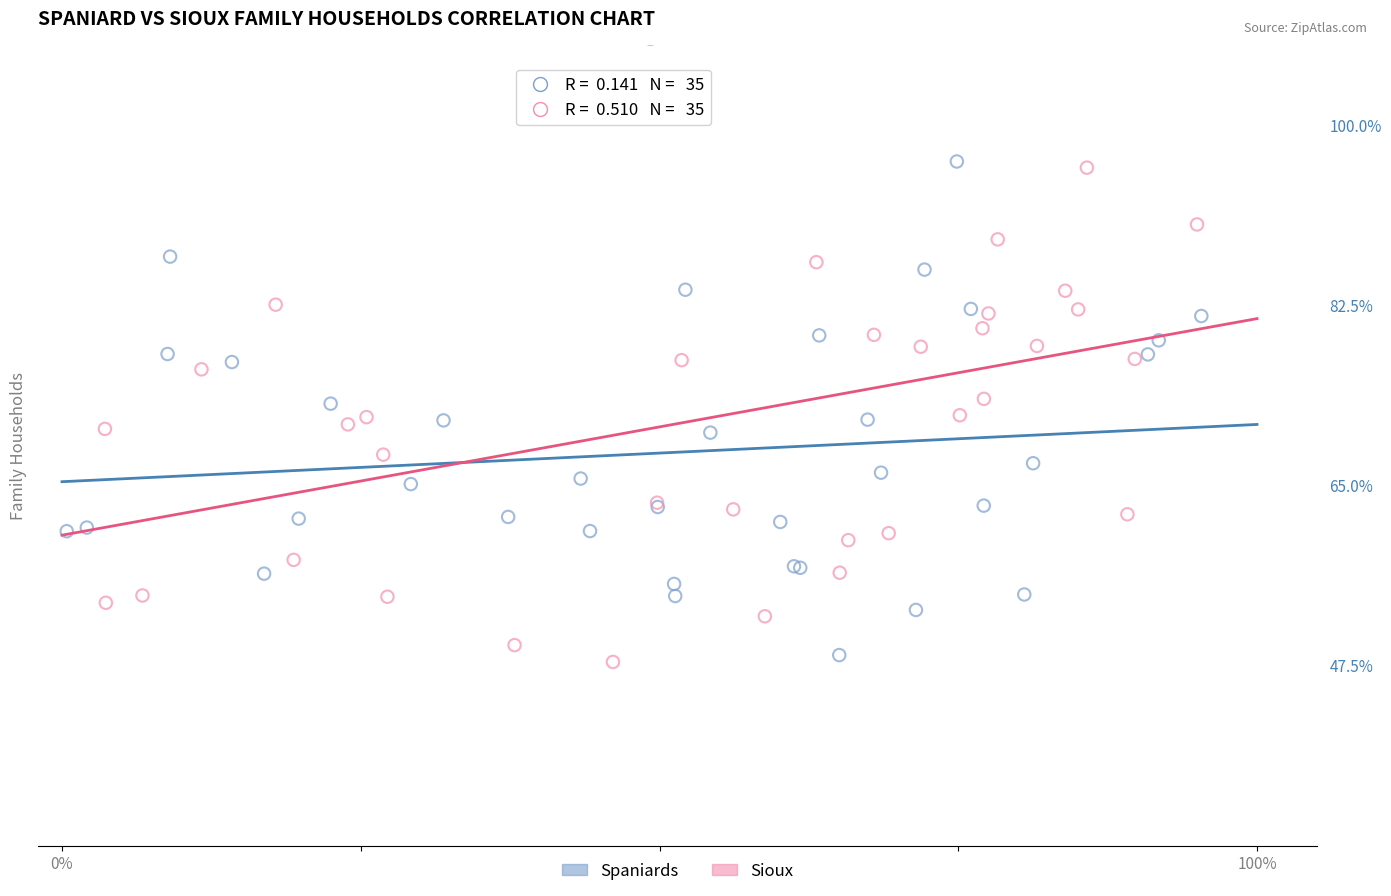

Which series reaches the maximum Y coordinate?

Sioux